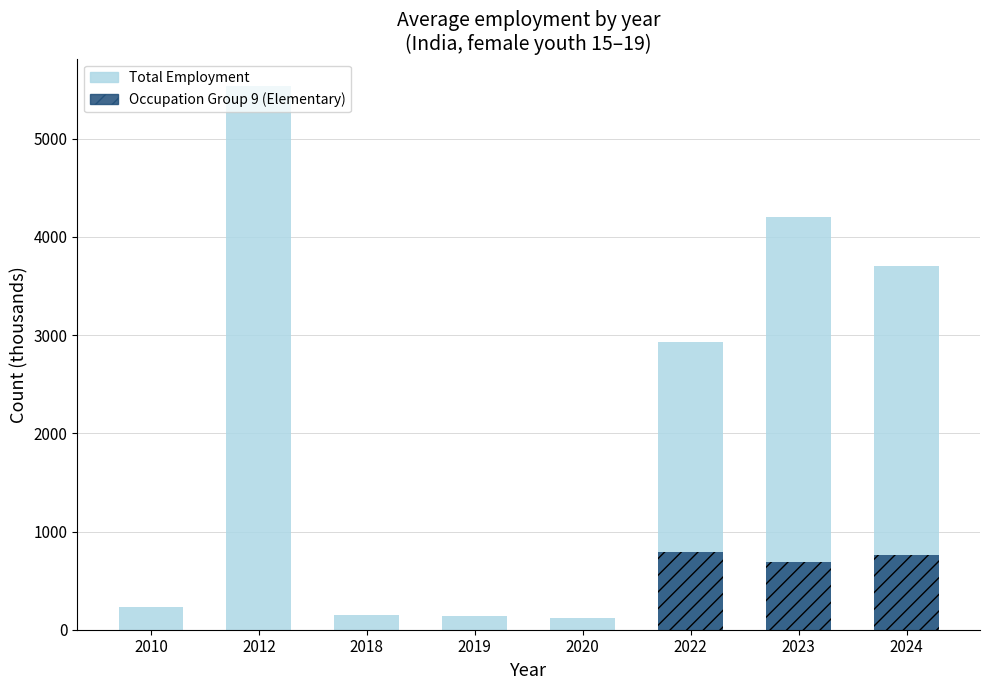

How many bars are there in each group?

2